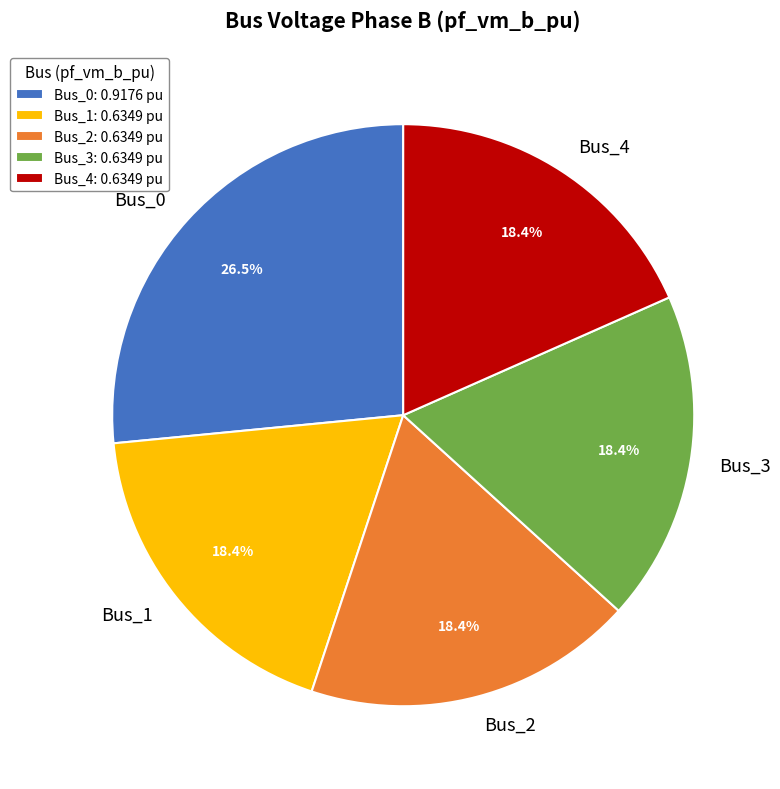

What is the largest slice in the pie chart?

Bus_0